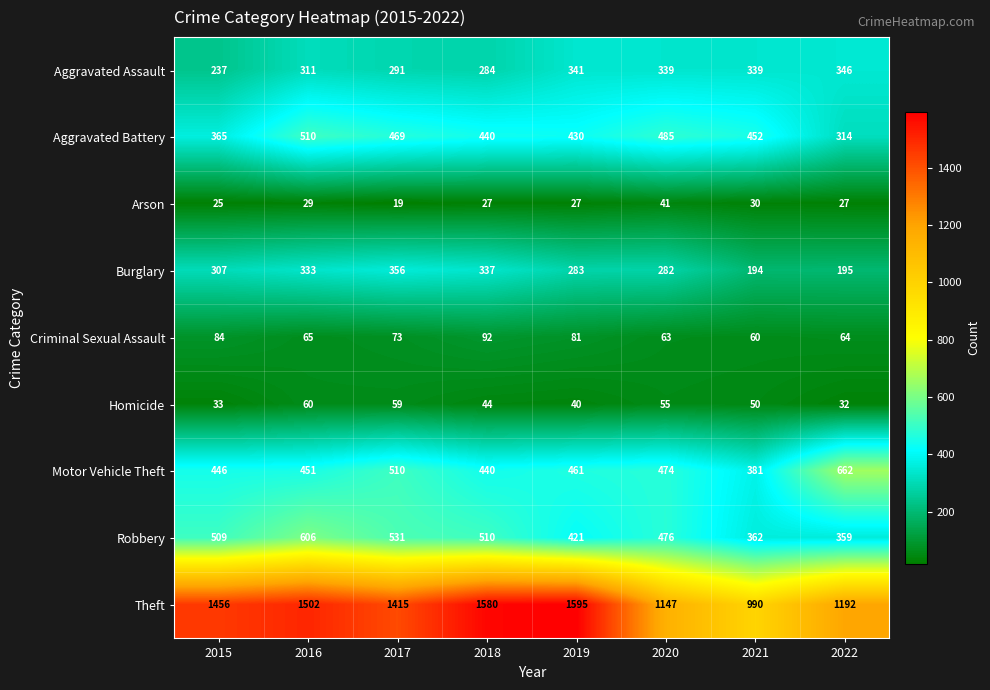

Between 2017 and 2018, which series saw the biggest shift?

Theft